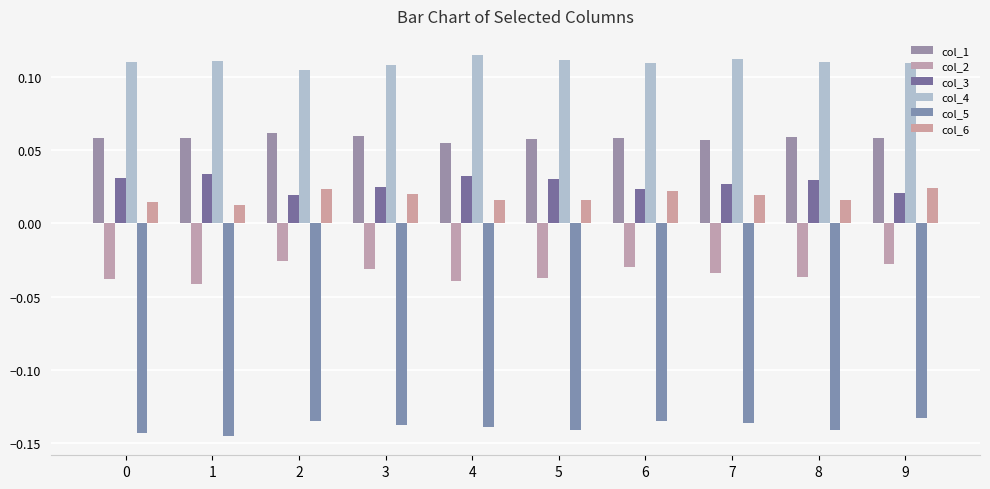

What is the lowest value of the col_1 series?

0.1